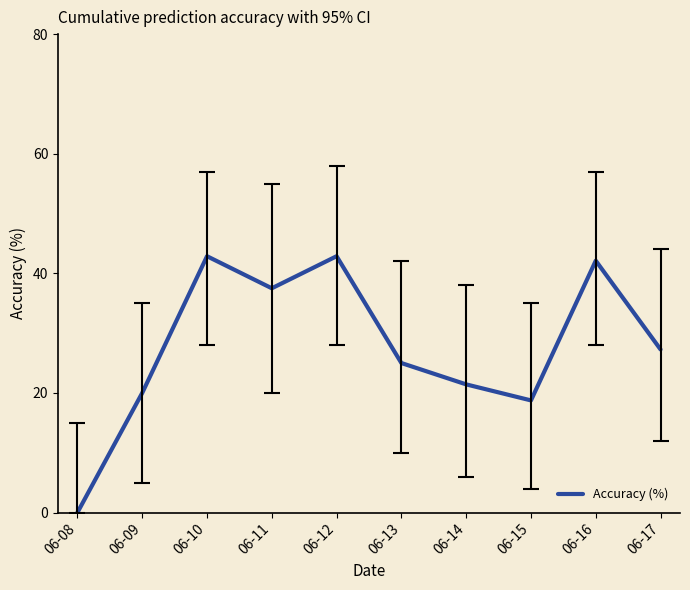

True or false: the data shows 19.8 at 06-08.

False